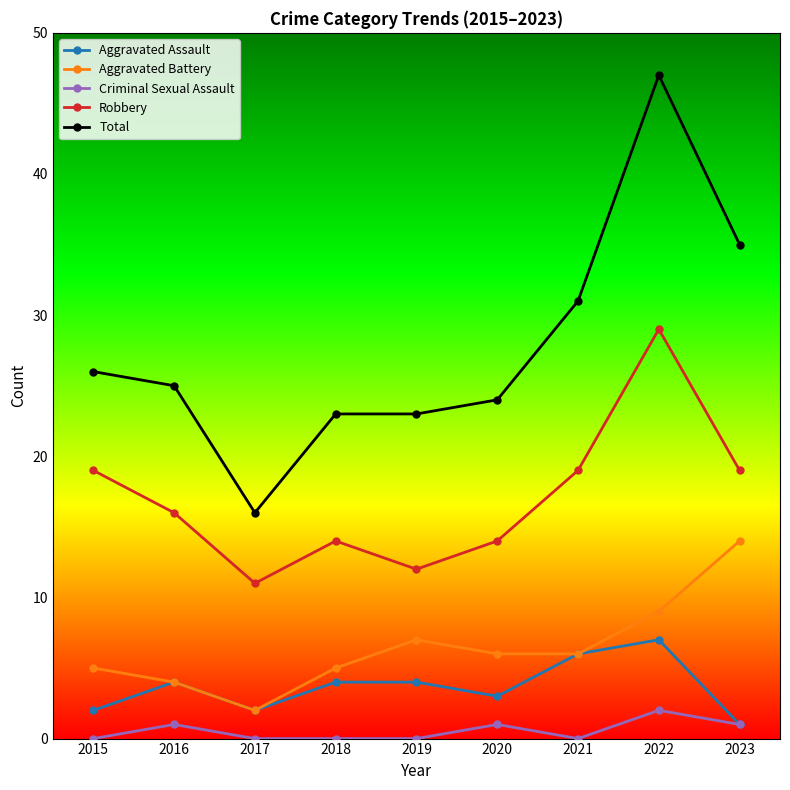

What is the approximate value of Total at 2022?

47